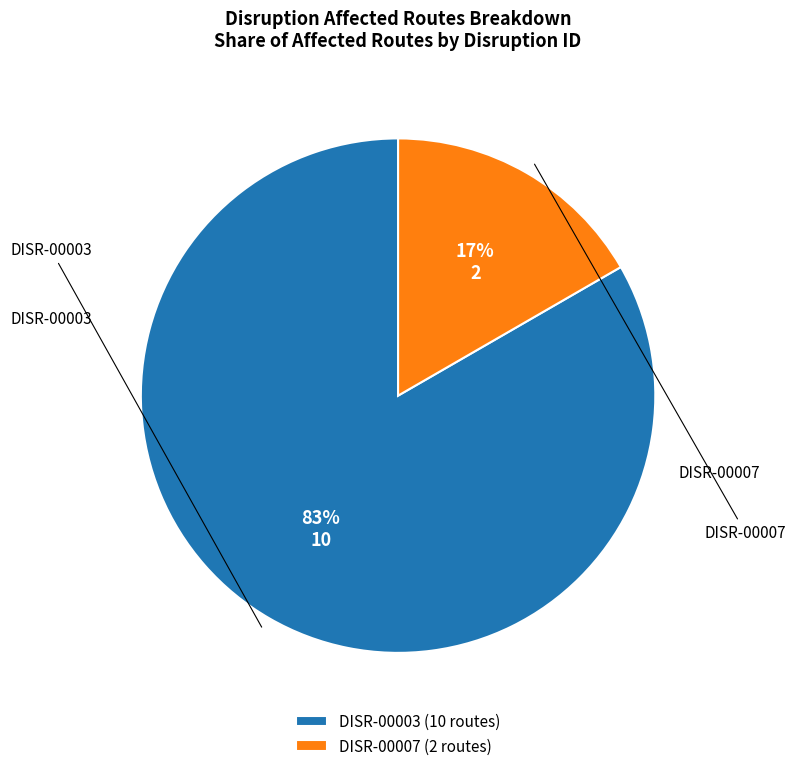

What is the largest slice in the pie chart?

DISR-00003